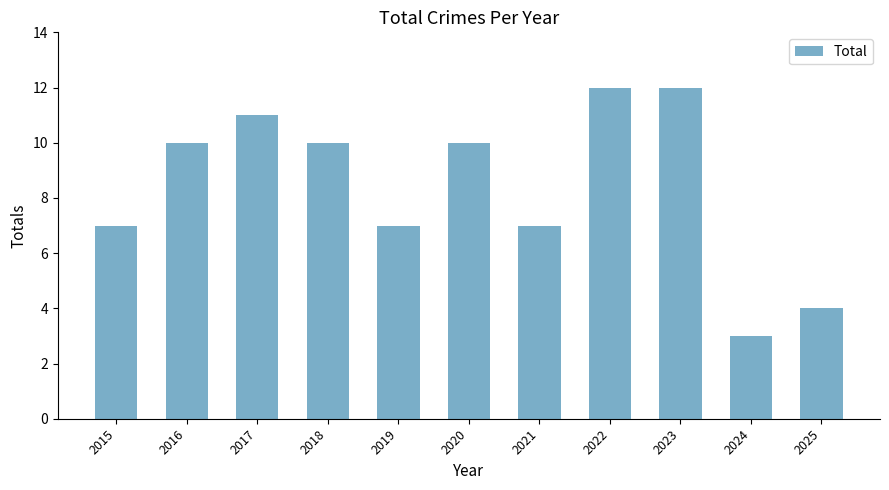

What is the difference between the values at 2018 and 2017?

1